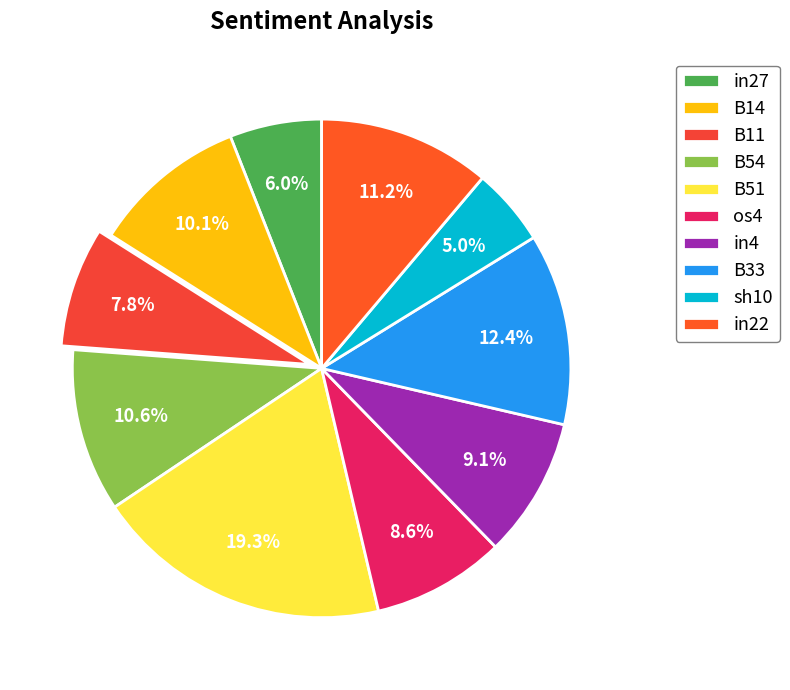

To the nearest percent, what portion does B14 represent?

10%